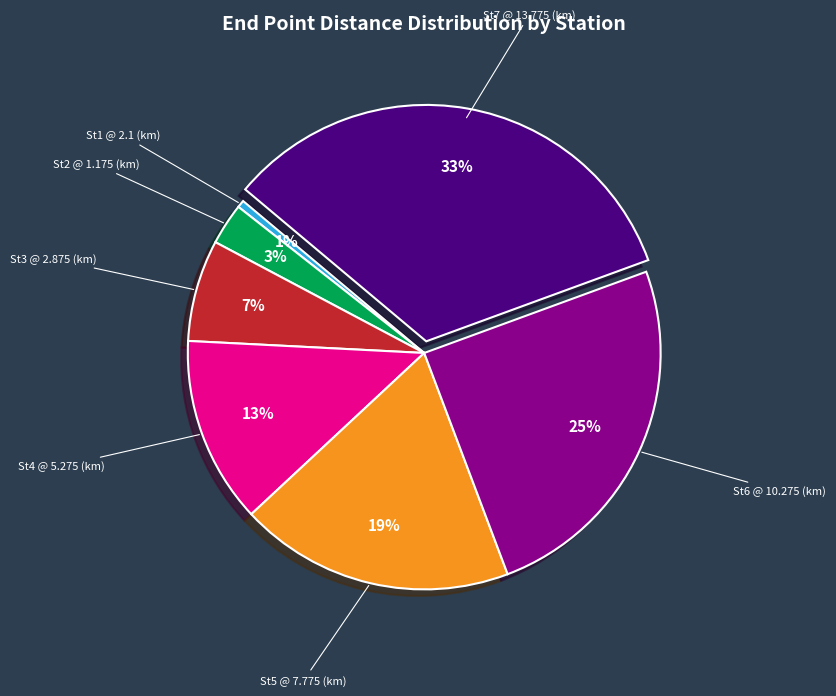

Is it true that St5 @ 7.775 (km) is 19% of the pie?

True